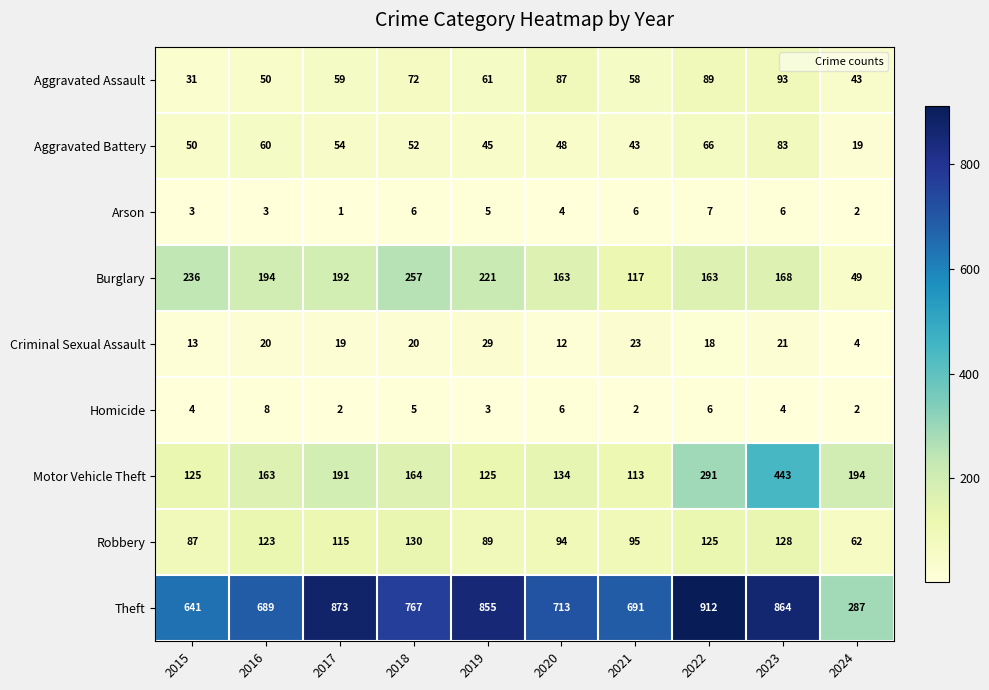

Which series has the widest spread of values?

Theft